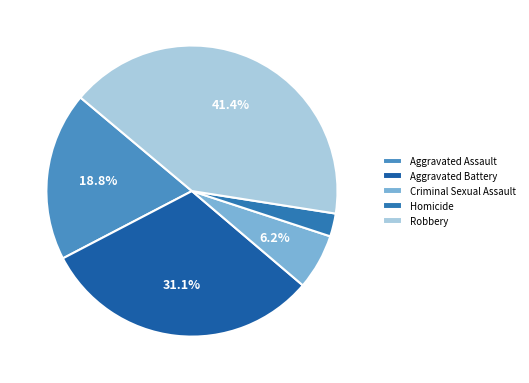

How many slices are in this pie chart?

5